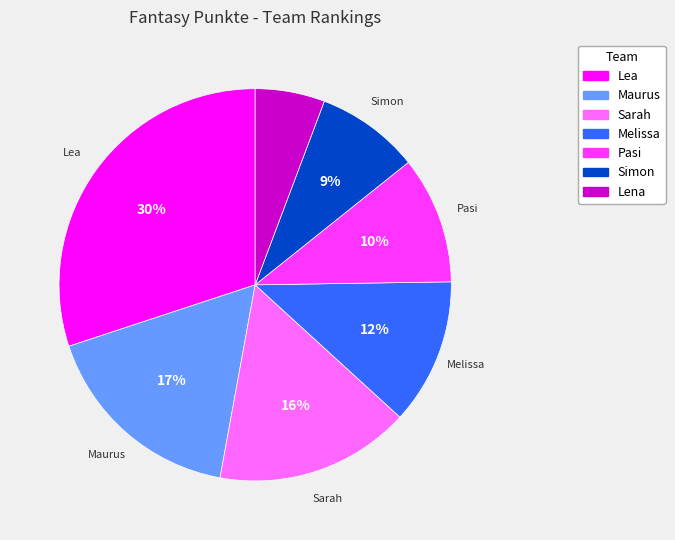

Combined, do Maurus and Simon account for over 50%?

No